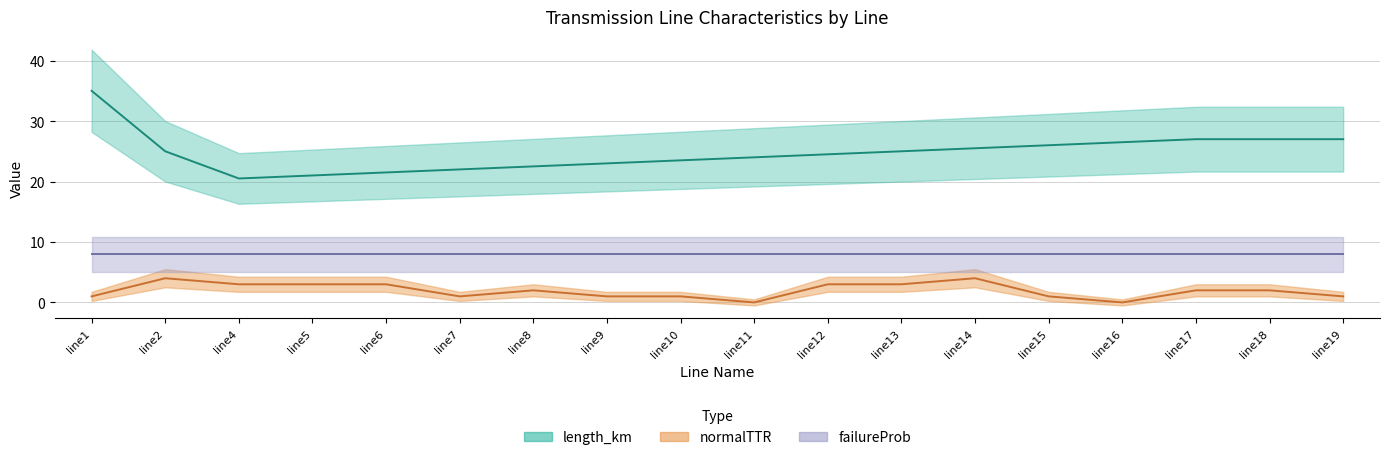

True or false: length_km and normalTTR intersect in this chart.

False